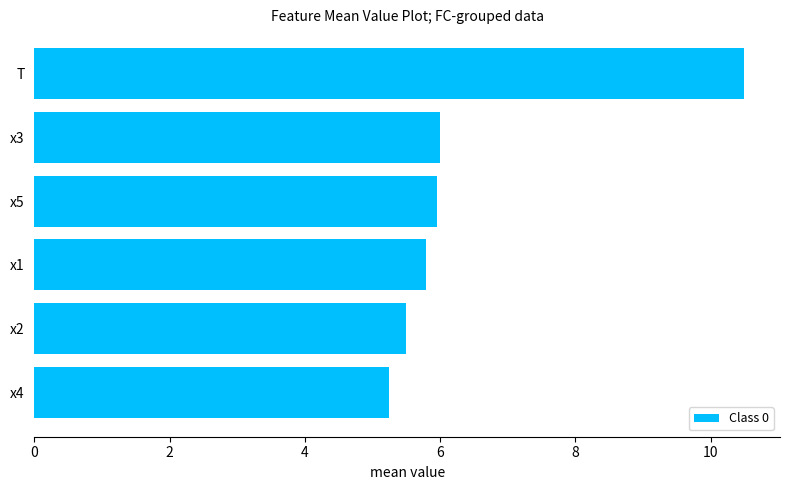

How many bars are there in total?

6